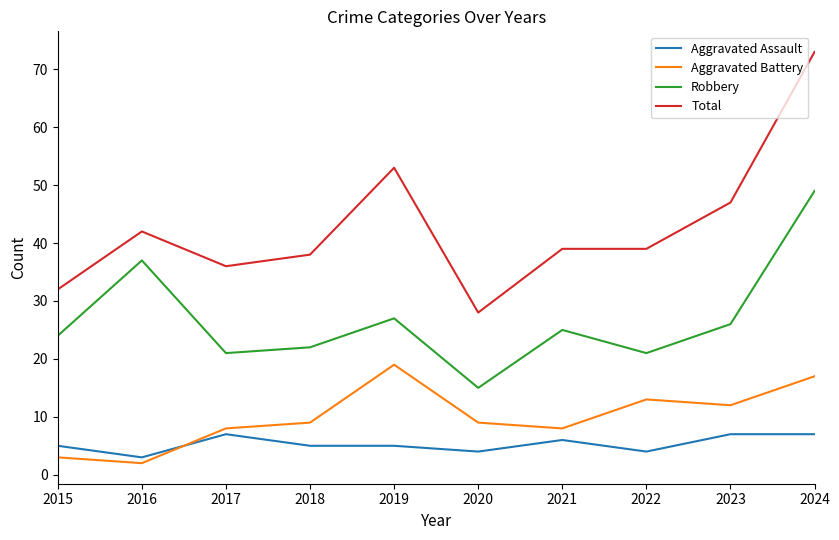

True or false: Total and Robbery cross at least once.

False